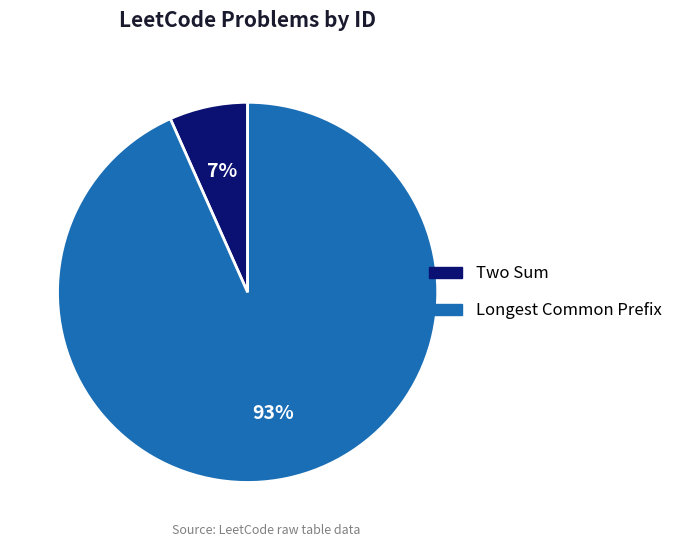

Does Two Sum account for over 50% of the chart?

No